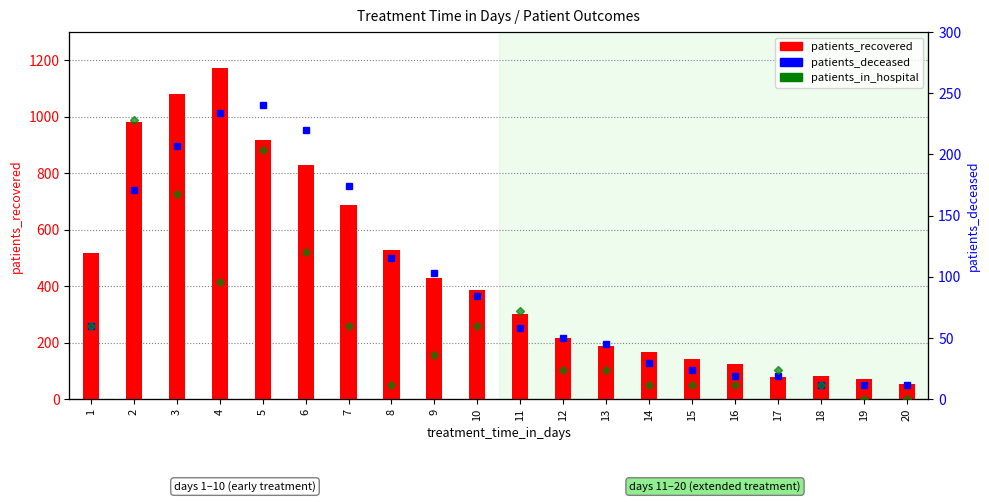

Rank the series by their average value, from lowest to highest.

patients_in_hospital, patients_deceased, patients_recovered